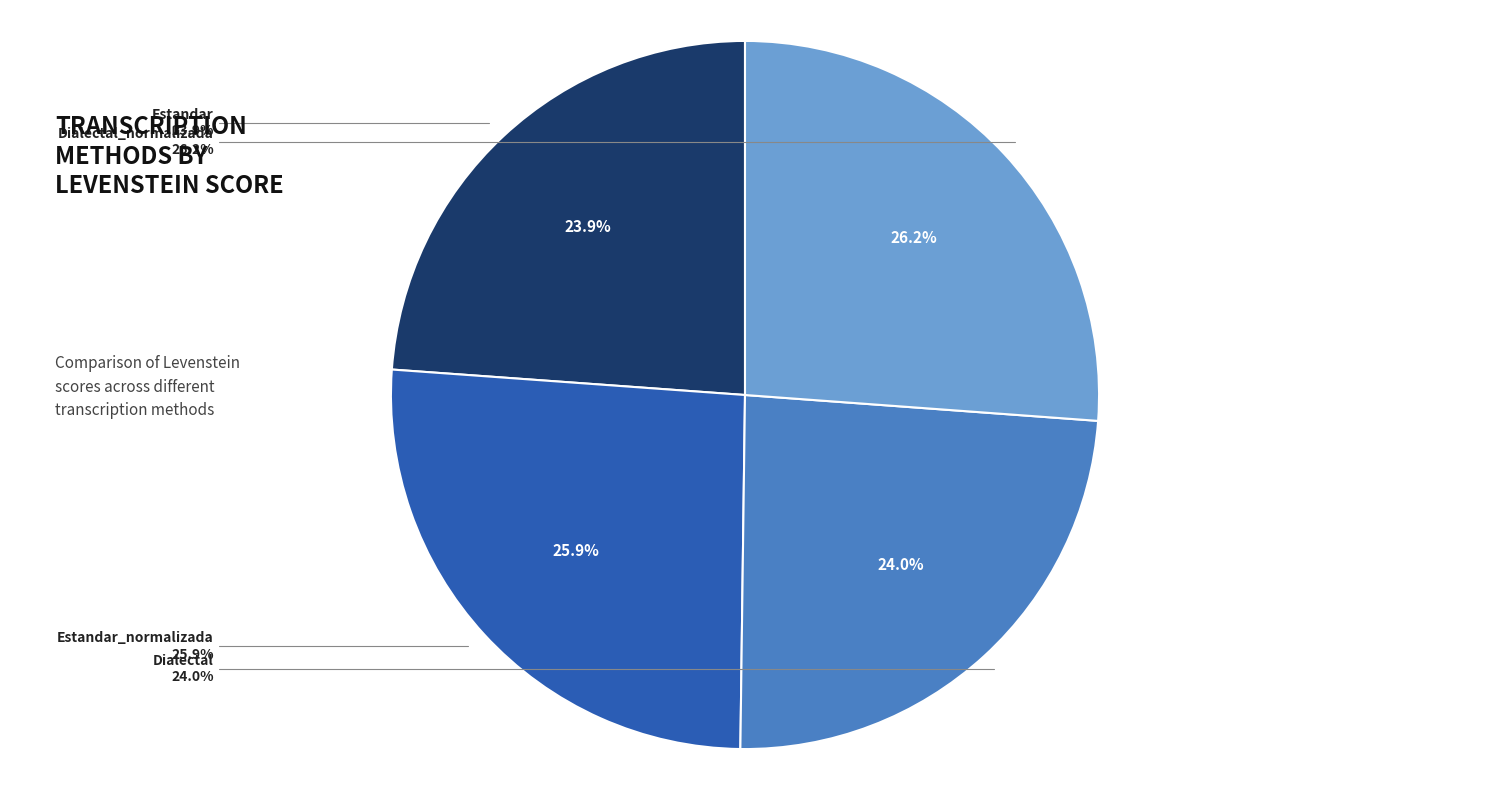

True or false: Estandar_normalizada accounts for 31% of the total.

False